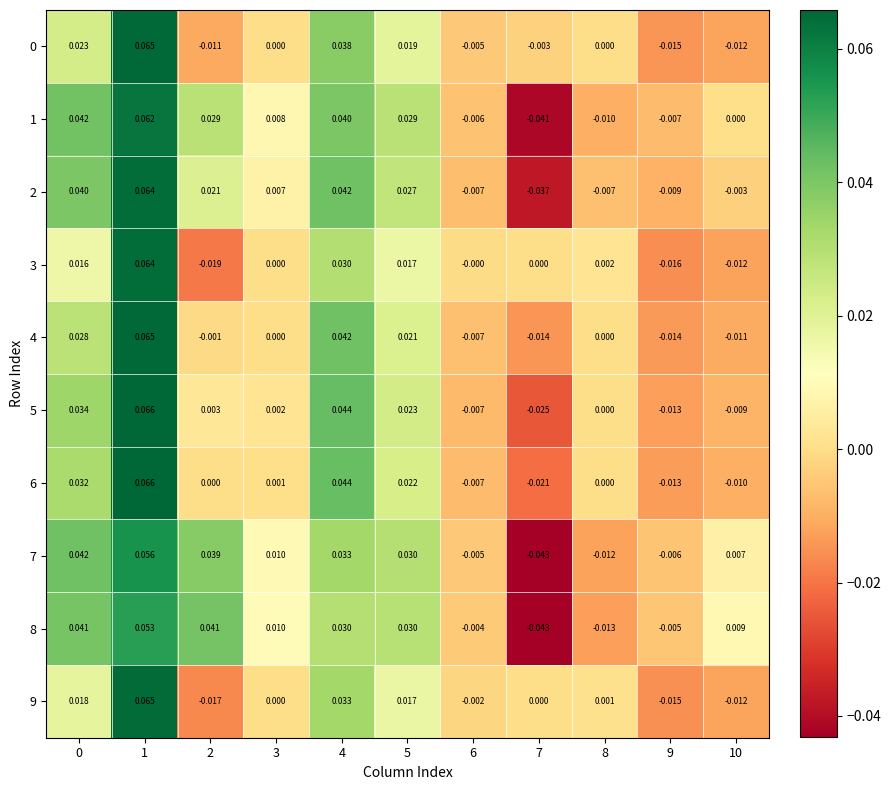

Is the value of 2 at 1 greater than the value of 1 at 0?

Yes